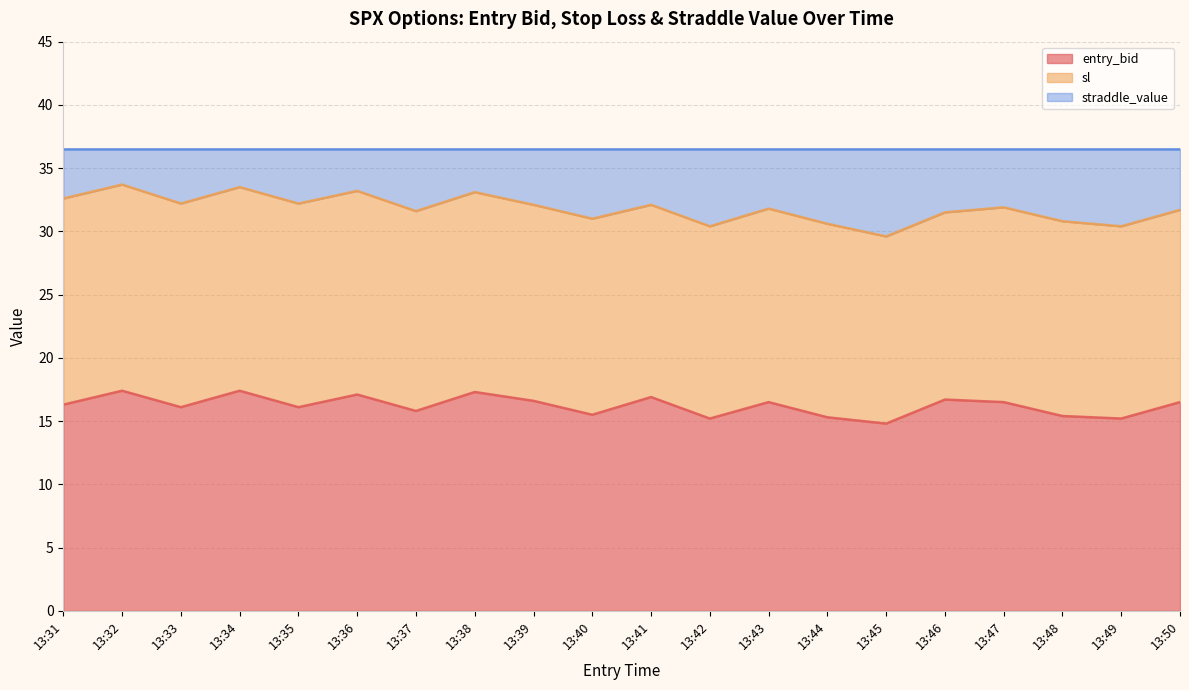

At how many categories does at least one series exceed 19?

20